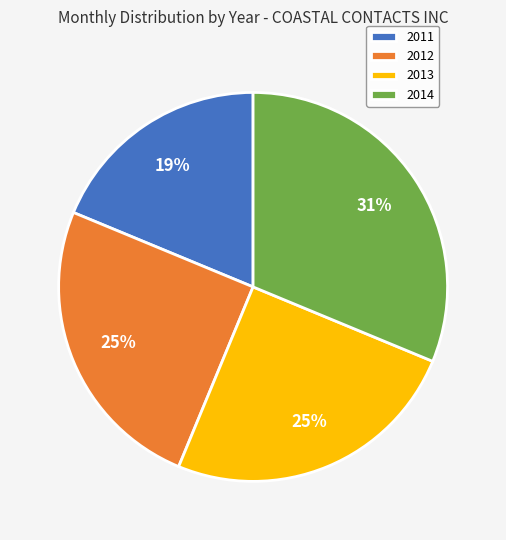

Is the sum of 2014 and 2012 greater than half?

Yes